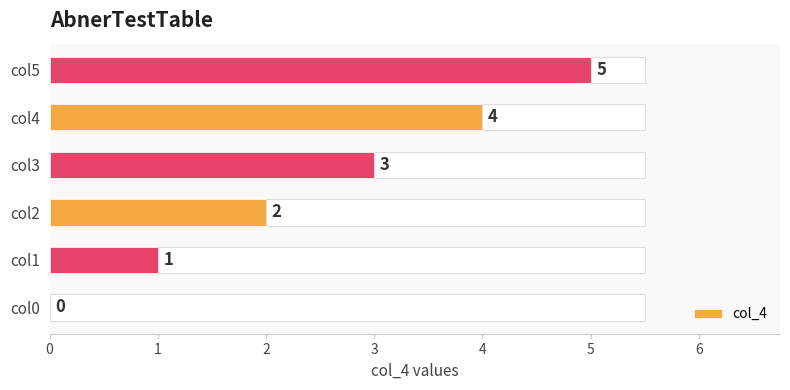

Does the chart contain any negative values?

No